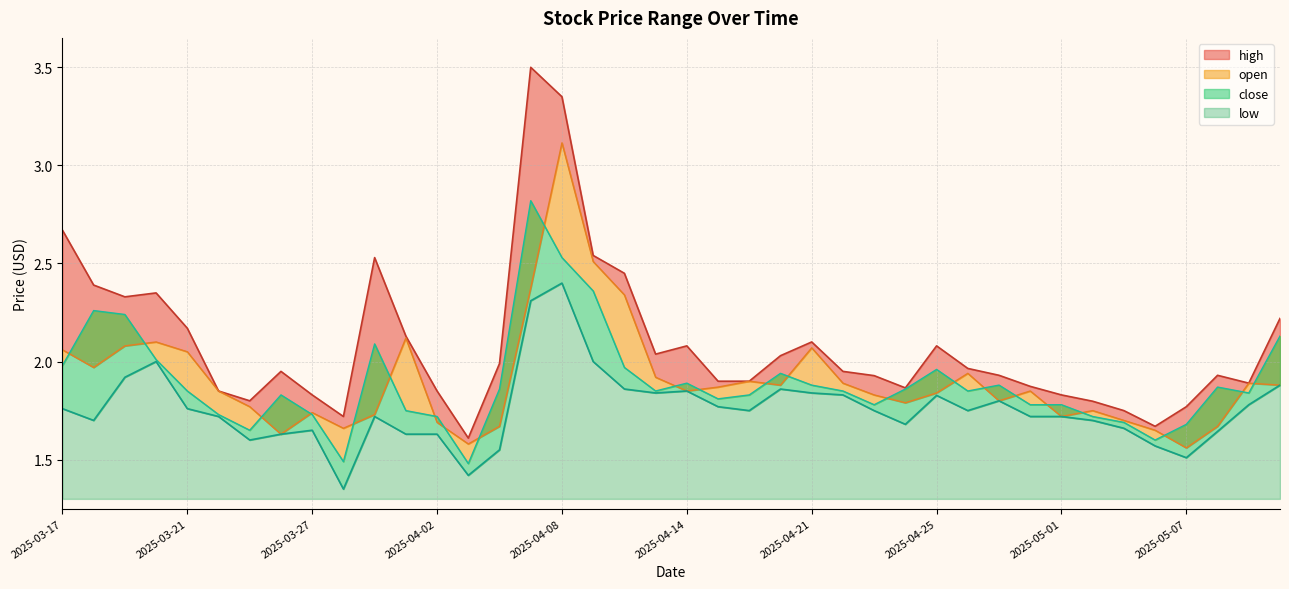

Rank the series by their maximum value, from lowest to highest.

low, close, open, high